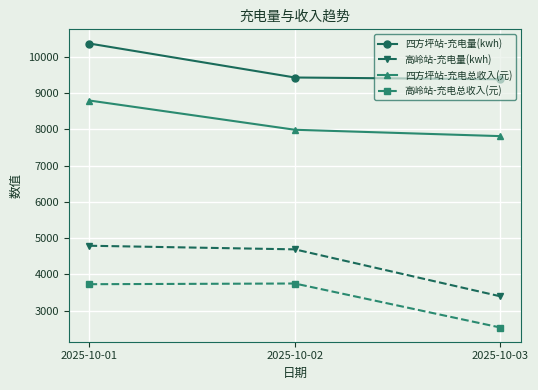

What is the value of the 高岭站-充电总收入(元) point at the 2nd from the left?

3750.2